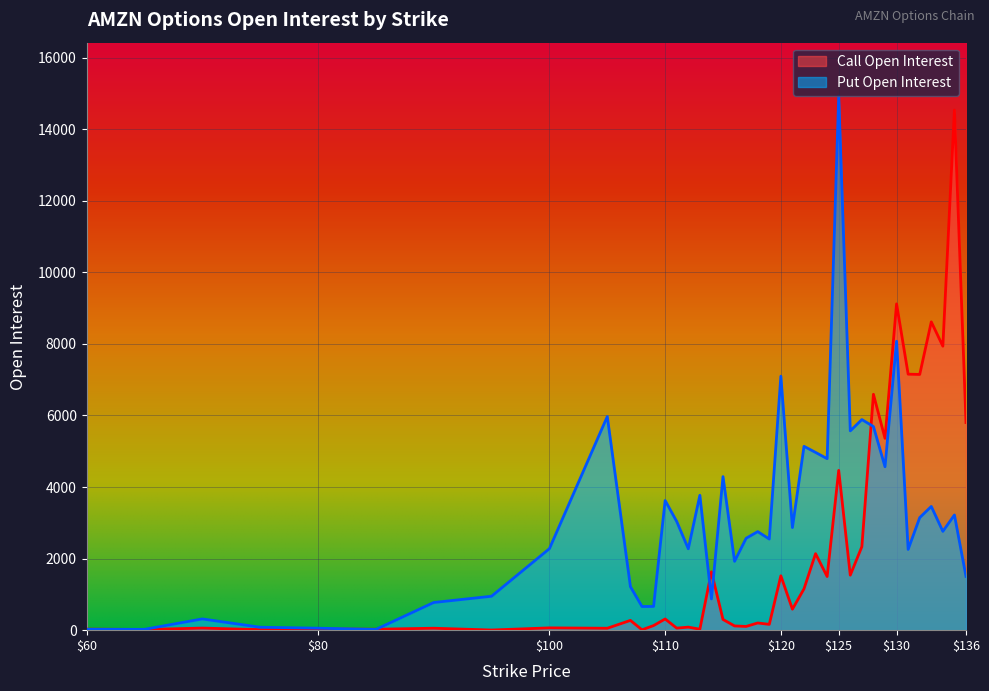

Reading left to right, list all the values displayed in this chart.

Call Open Interest: 29	19	58	15	35	26	54	4	64	53	273	10	128	313	57	85	27	1630	299	118	104	201	162	1519	586	1155	2138	1499	4465	1537	2333	6592	5361	9118	7154	7146	8615	7936	14533	5802
Put Open Interest: 24	23	314	82	55	20	773	948	2278	5970	1215	661	663	3623	3037	2274	3769	873	4291	1924	2568	2754	2546	7097	2867	5137	4967	4792	14925	5569	5885	5691	4567	8074	2256	3145	3457	2761	3219	1503